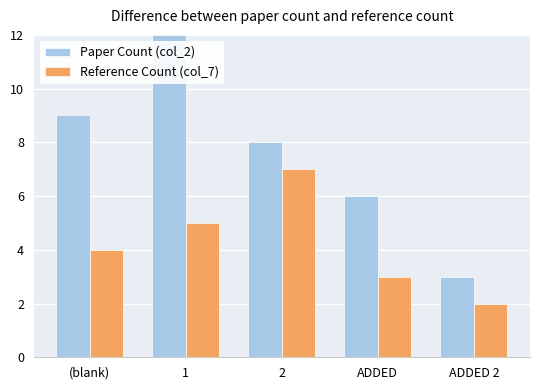

Is the value of Reference Count (col_7) at ADDED greater than the value of Paper Count (col_2) at 2?

No